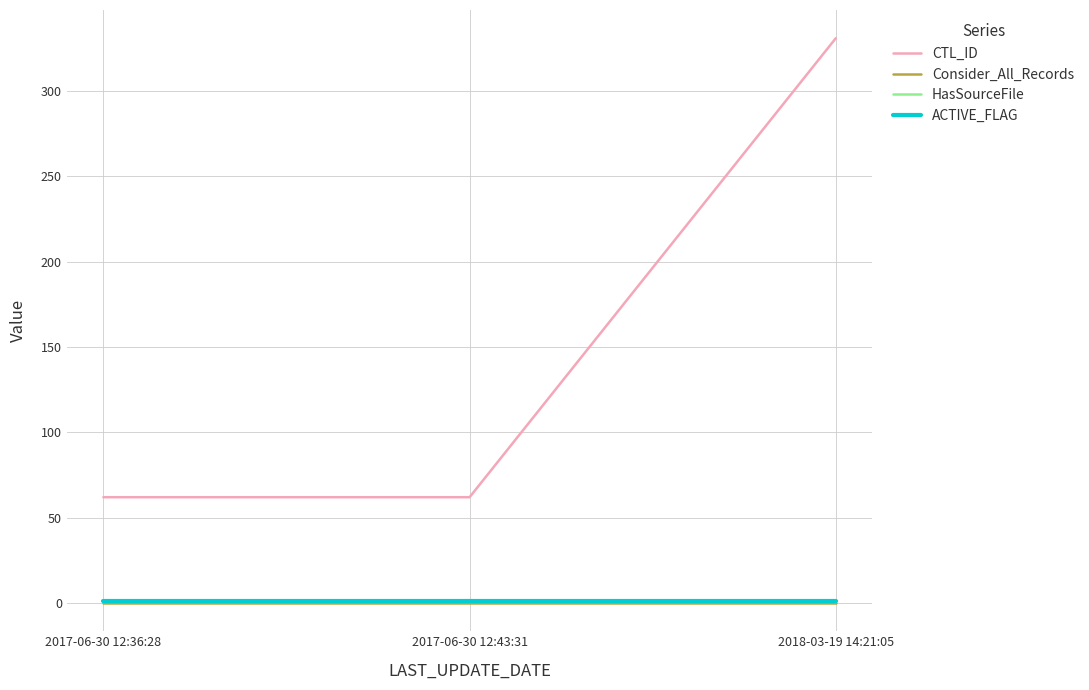

Does the chart have visible grid lines?

Yes